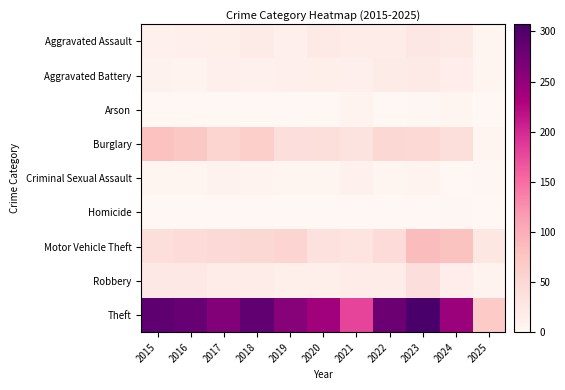

Between 2021 and 2018, which is larger?

2018